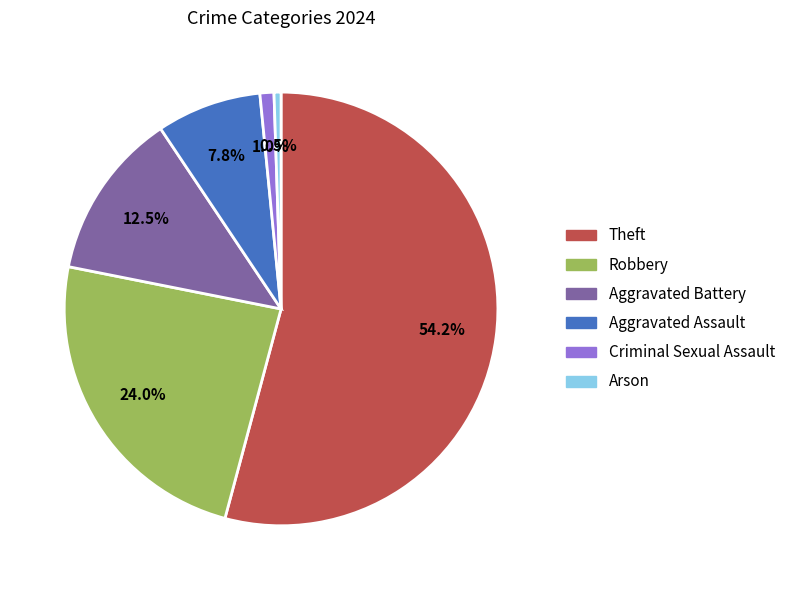

Is there a majority slice in this chart?

Yes